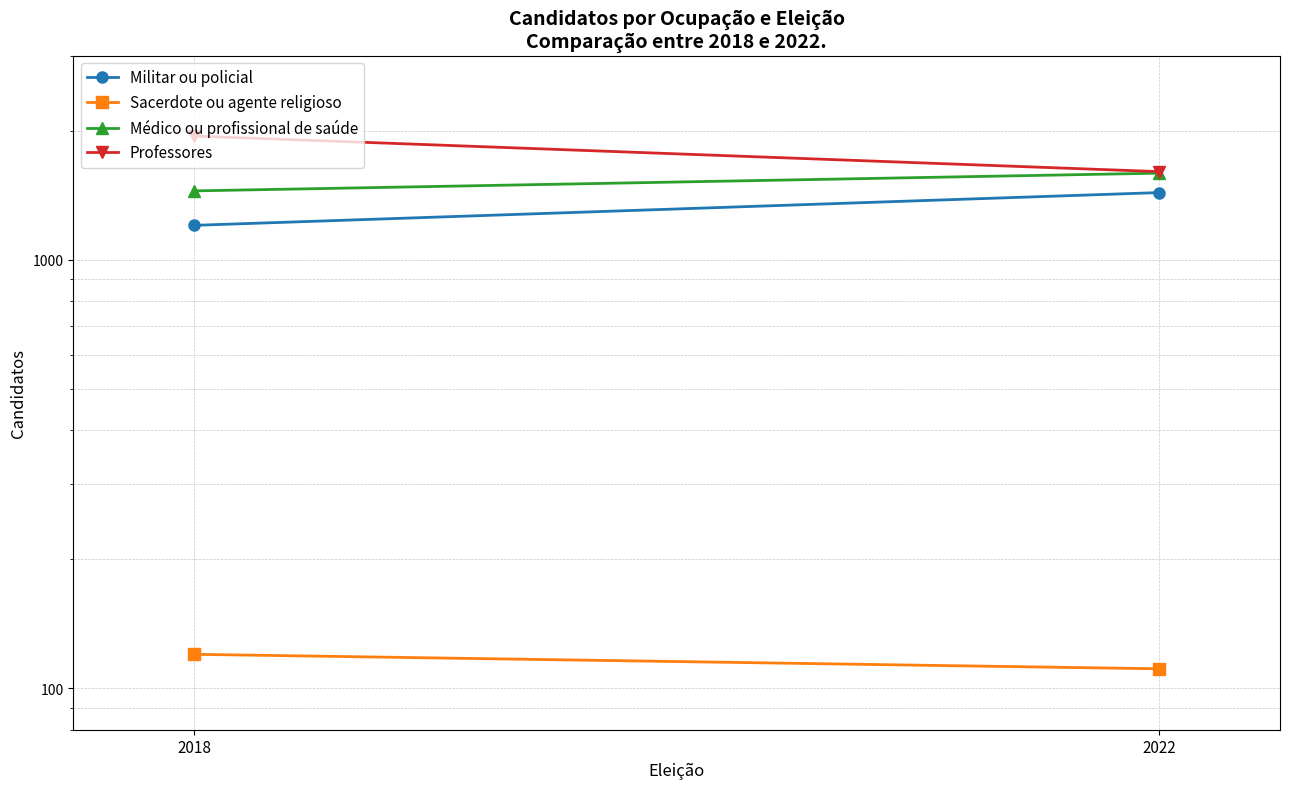

At which label does Professores reach its peak?

2018